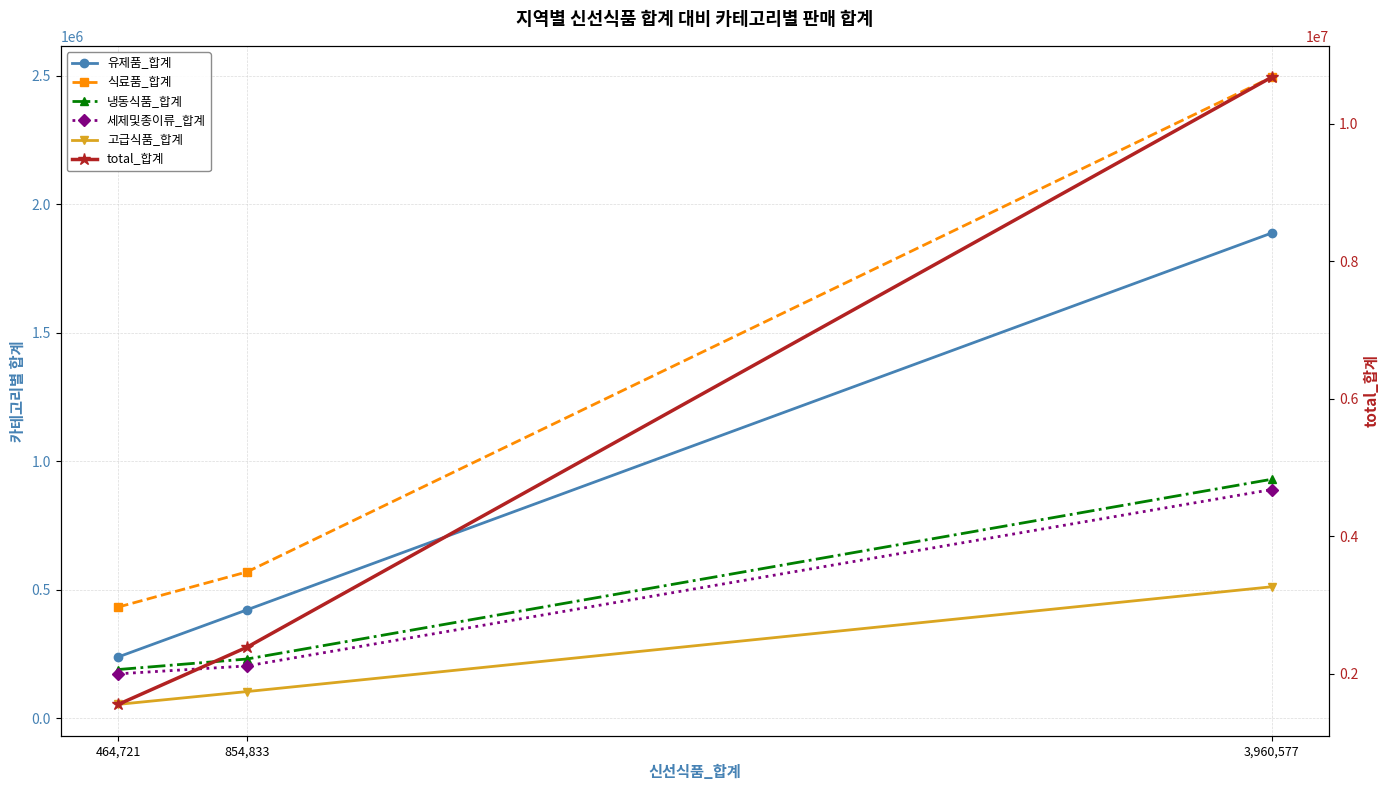

At which label is 고급식품_합계 closest to 283308?

854,833